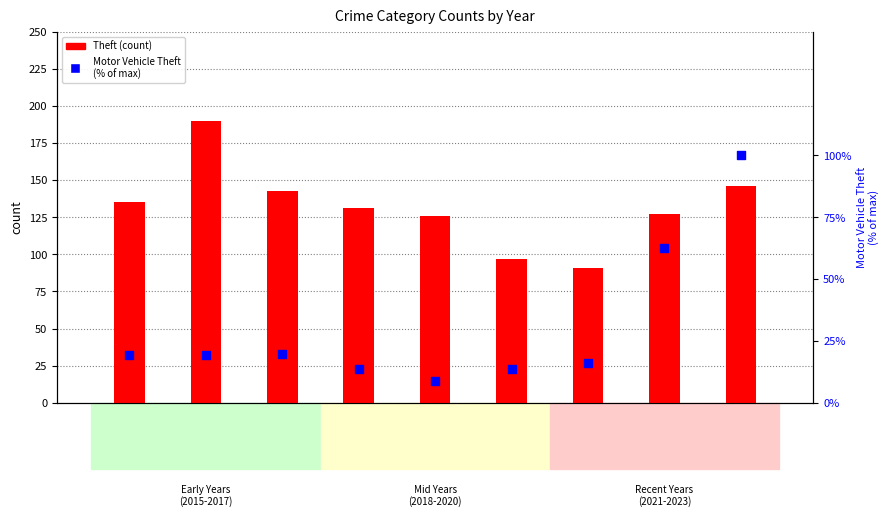

Which series has the largest total across all categories?

Theft